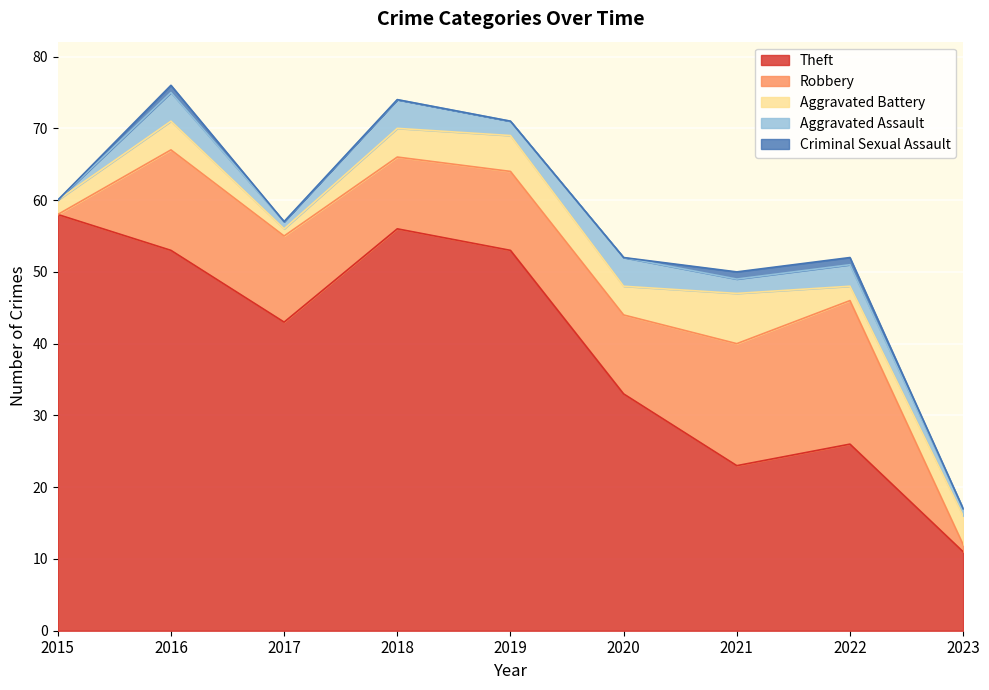

How many values in the Theft series exceed 43?

4